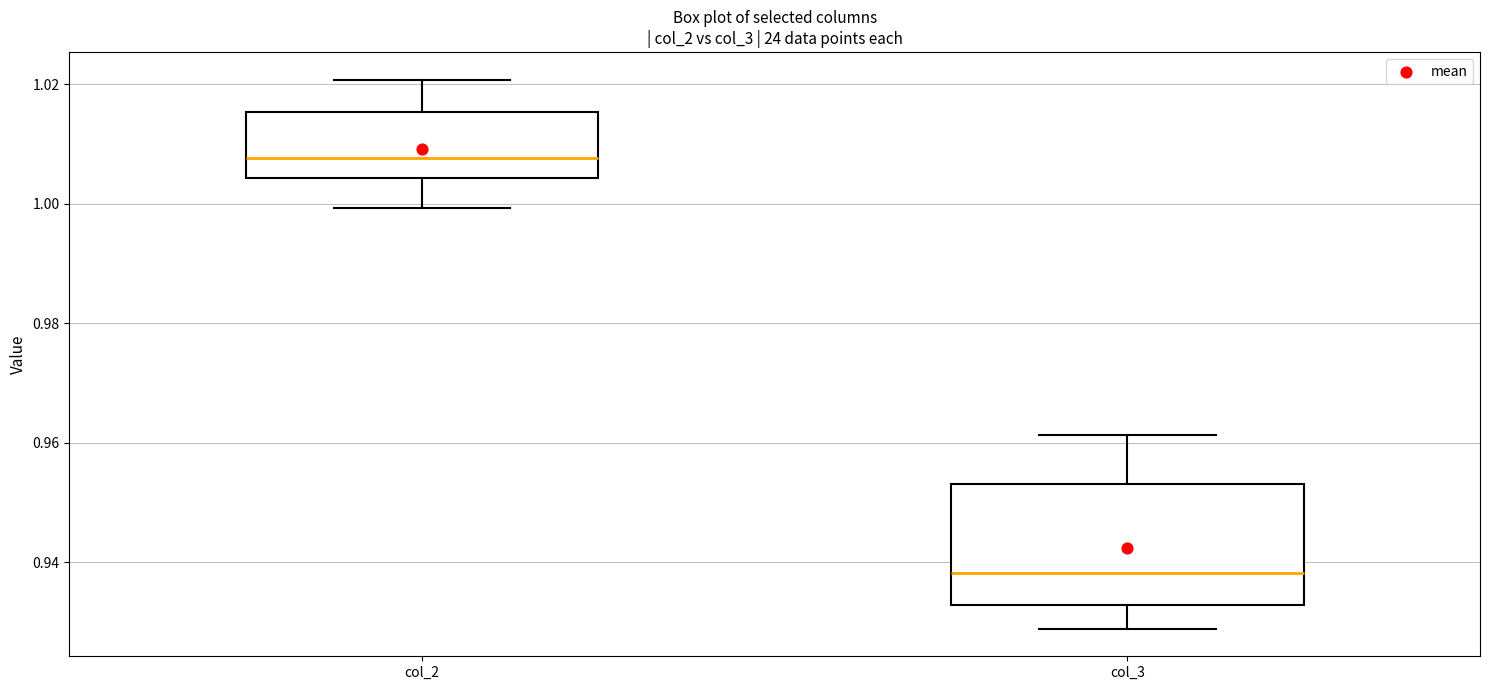

Where is the upper edge of the box for col_3 on the y-axis? The values are not printed on the chart, so give them approximately, as read against the axis.

0.954